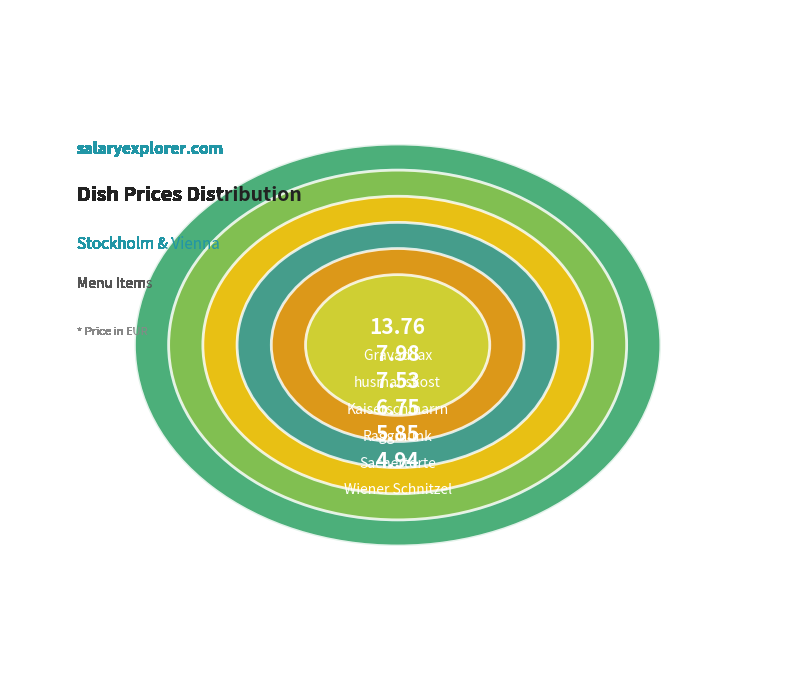

How many segments does this pie chart have?

6